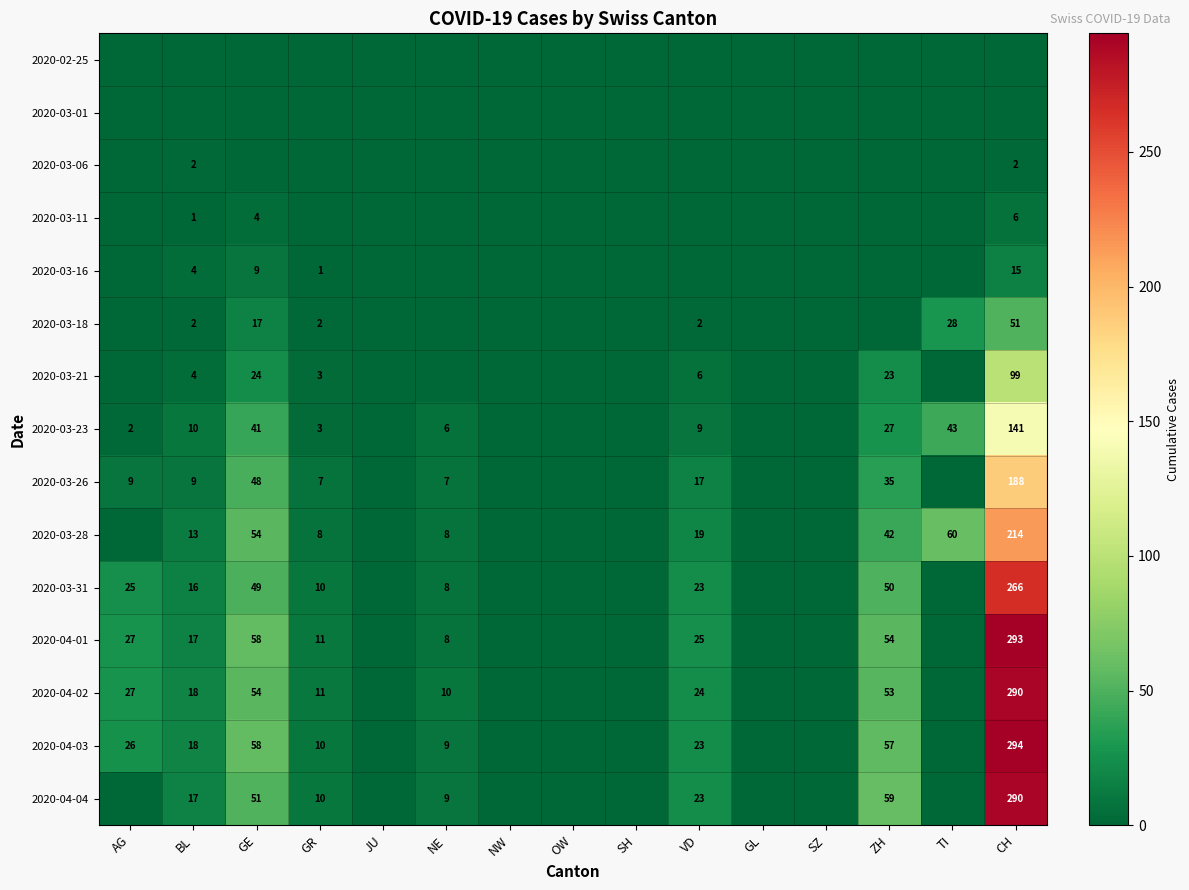

What is the sum of the 2020-04-02 values at BL and ZH?

71